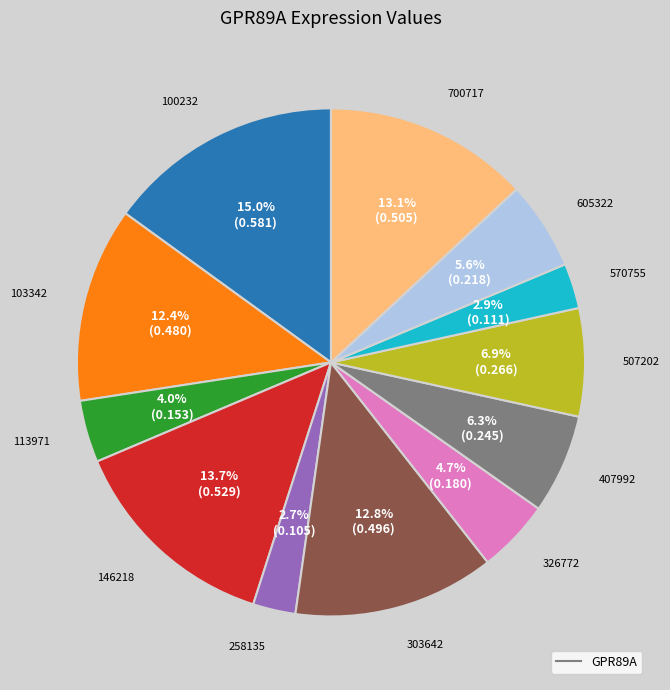

Does any single category account for the majority?

No